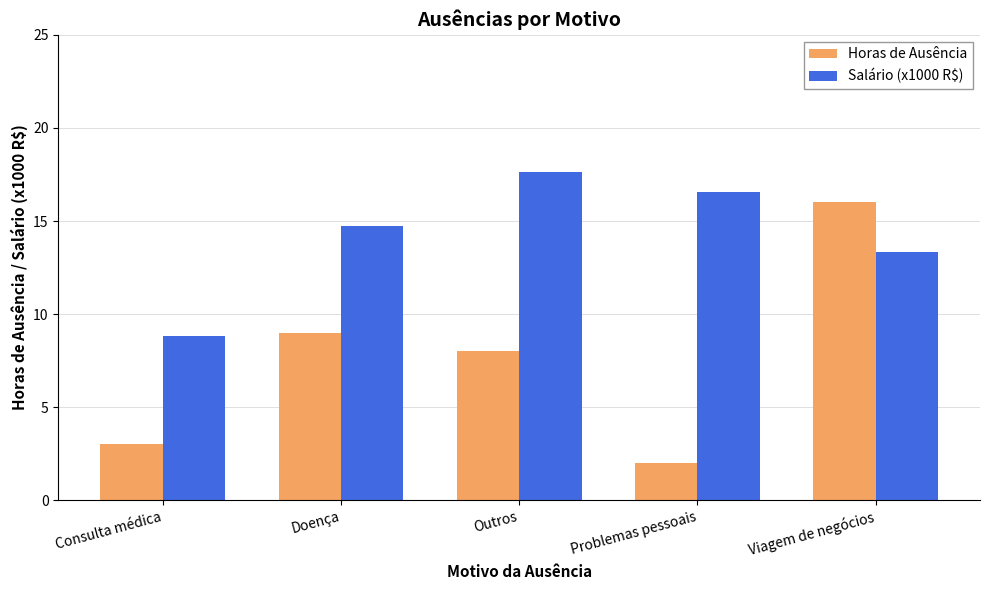

Reading right to left, list all the values displayed in this chart.

Horas de Ausência: Viagem de negócios=16.0	Problemas pessoais=2.0	Outros=8.0	Doença=9.0	Consulta médica=3.0
Salário (x1000 R$): Viagem de negócios=13.3	Problemas pessoais=16.6	Outros=17.6	Doença=14.7	Consulta médica=8.8